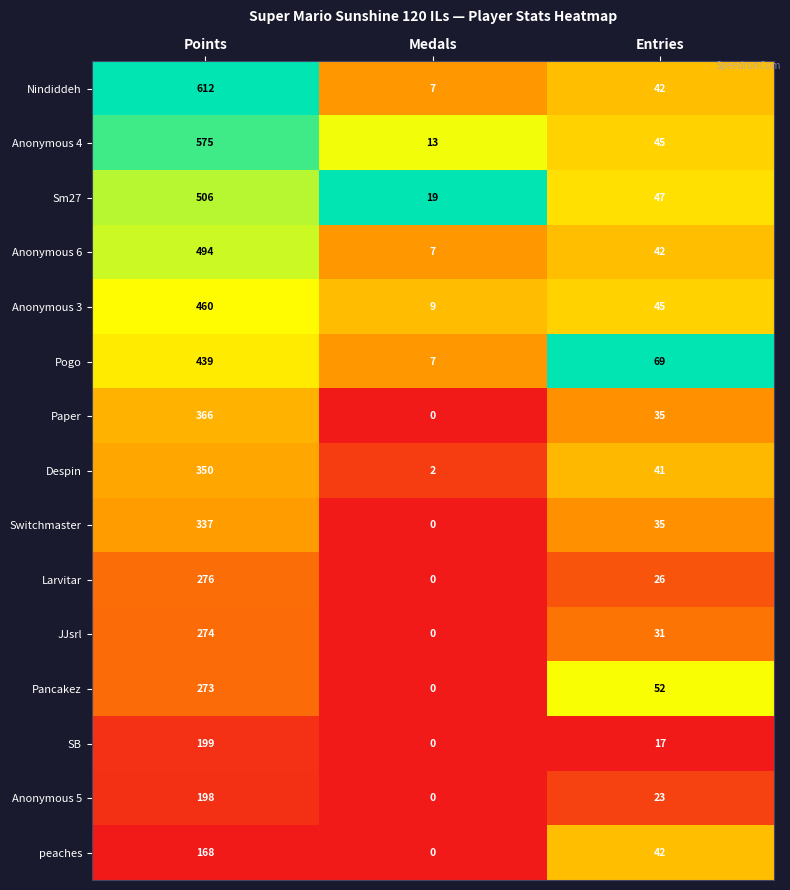

Which category has the lowest value across all series?

Medals